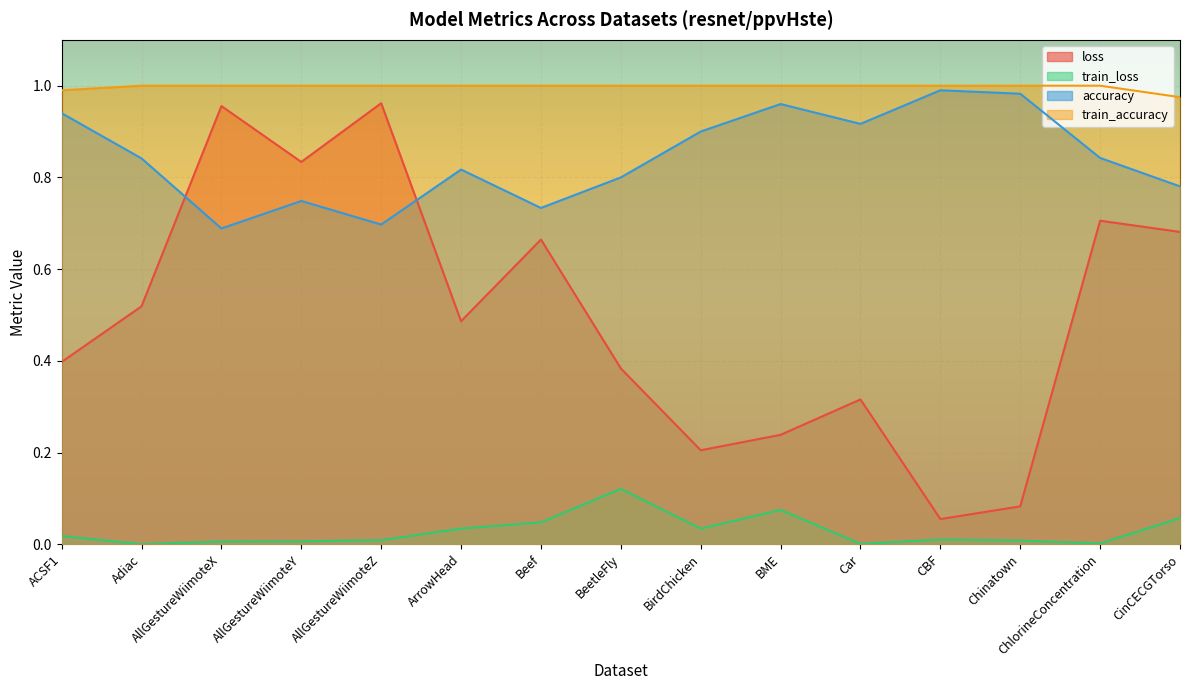

At which label does train_accuracy reach its peak?

Adiac